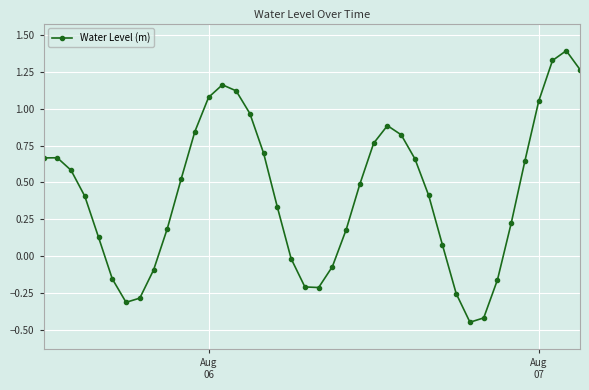

True or false: the data has more than 2 interior local peaks.

True